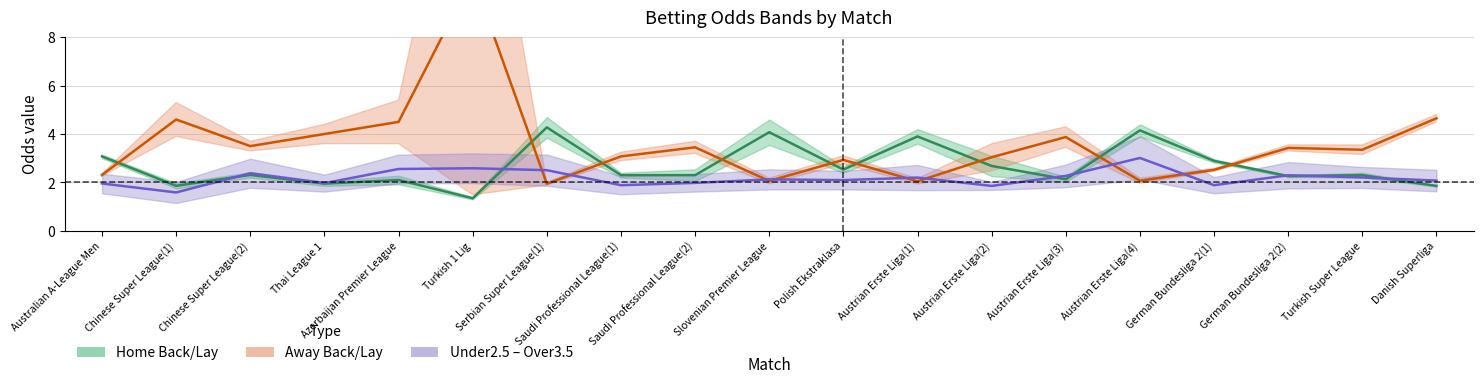

What is the value of the Away Back/Lay mid point at the 10th from the left?

2.1